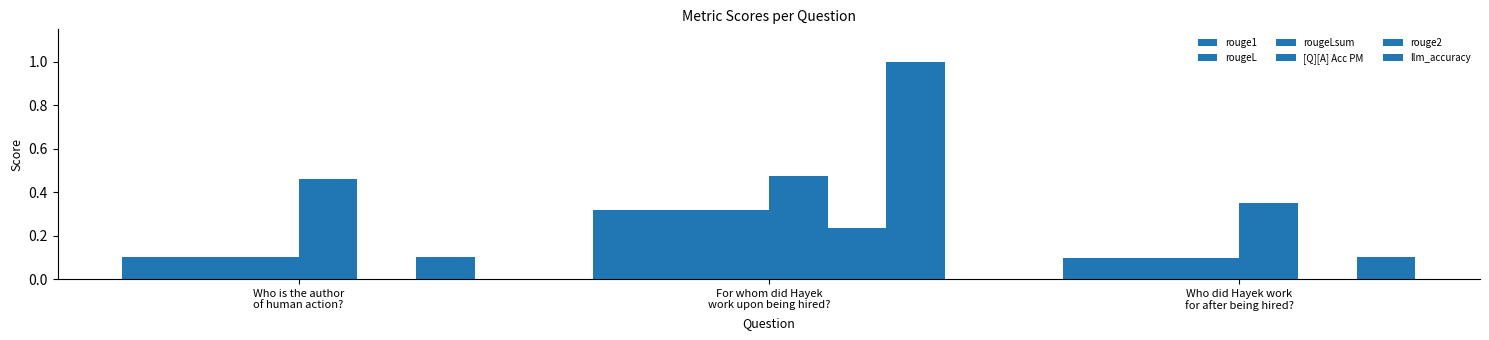

Are the bars grouped side by side (vs. stacked)?

Yes